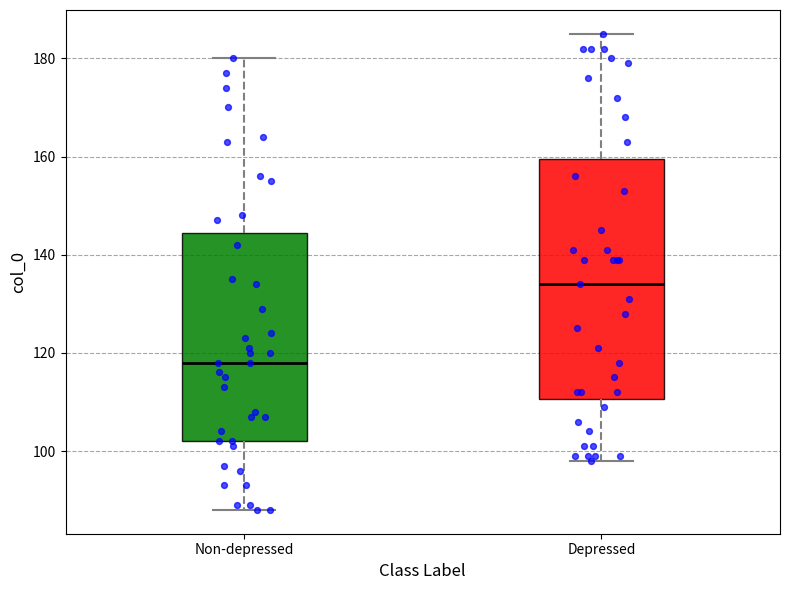

Which box's median line is the highest?

Depressed